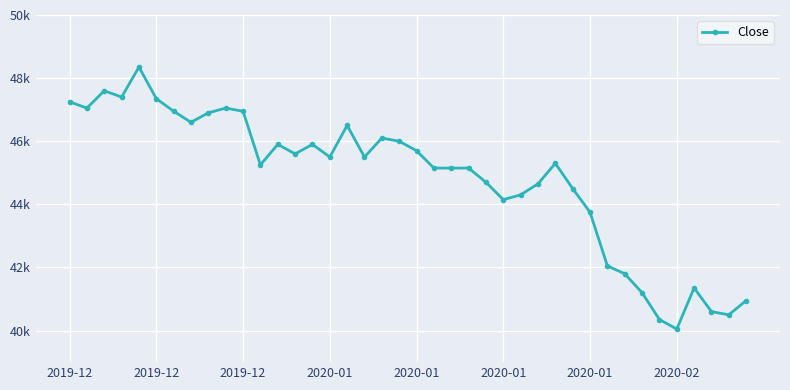

Is this an area chart (filled region under the line)?

No